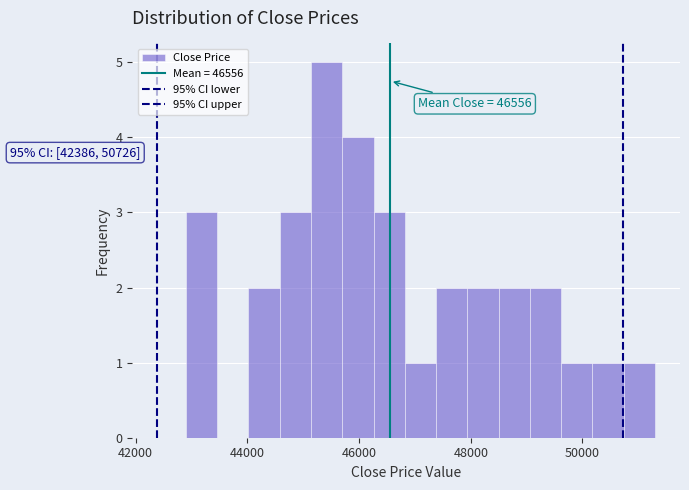

Around what value on the x-axis is the tallest bar? Give the approximate position of its centre, as read against the axis.

45400